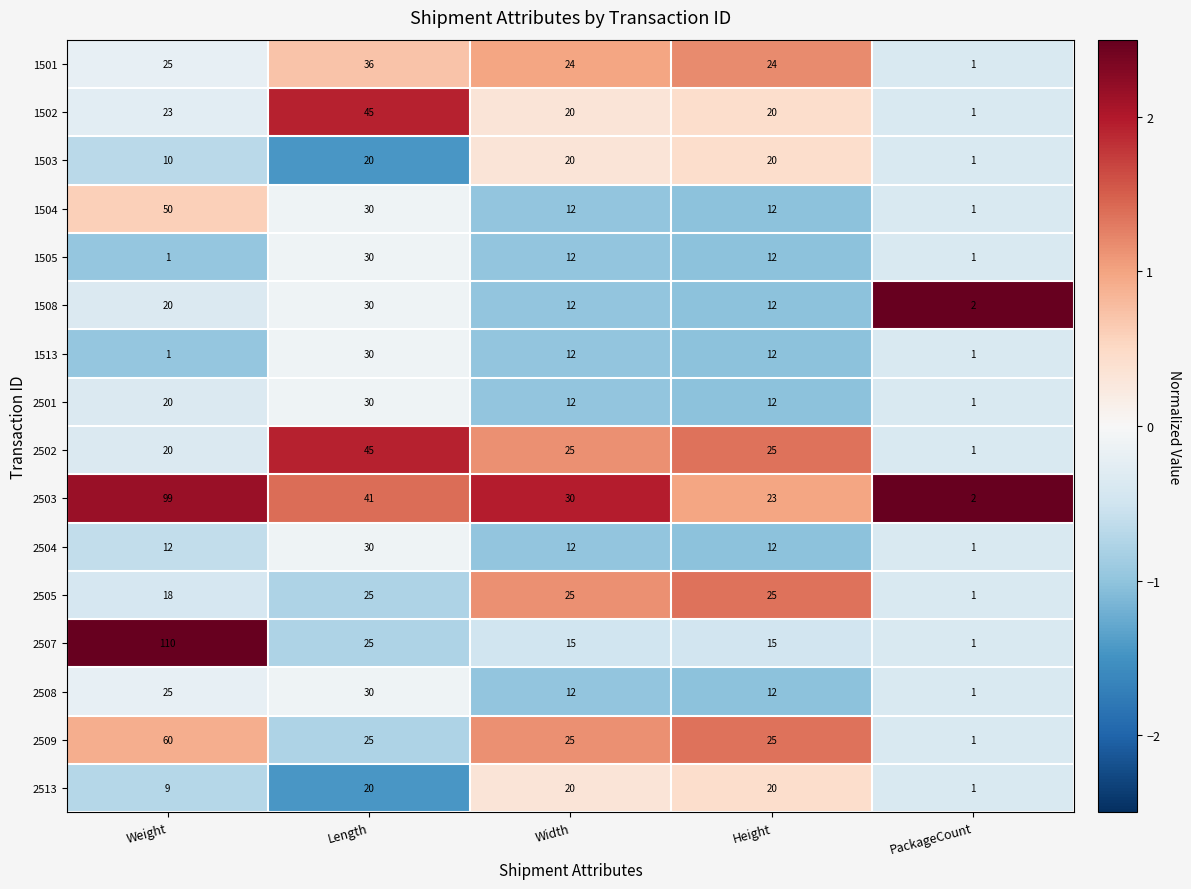

Which series changed the most between Length and Width?

1502